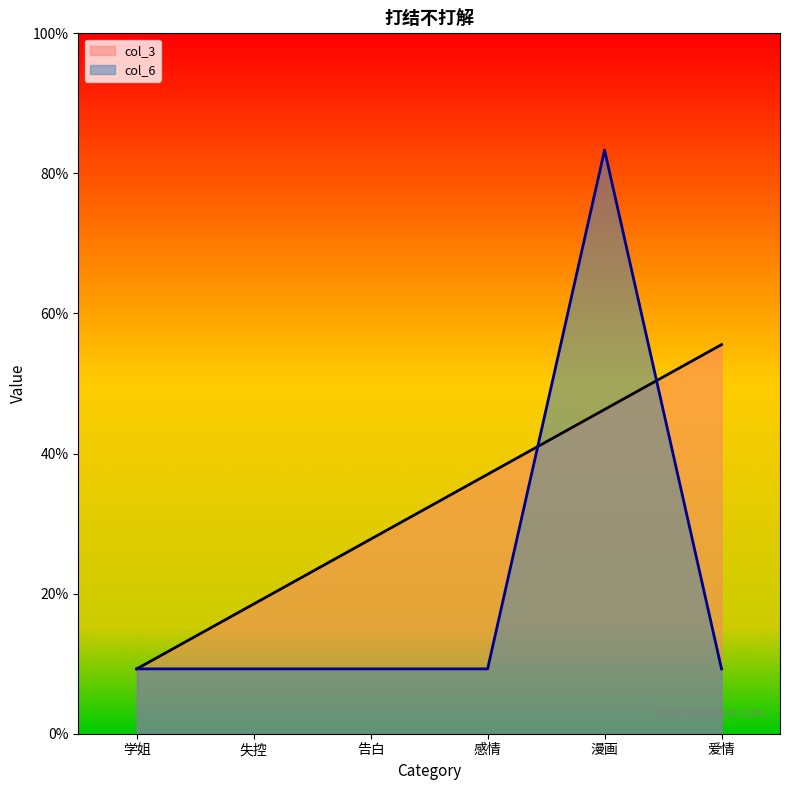

At which category is the sum across all series the highest?

漫画